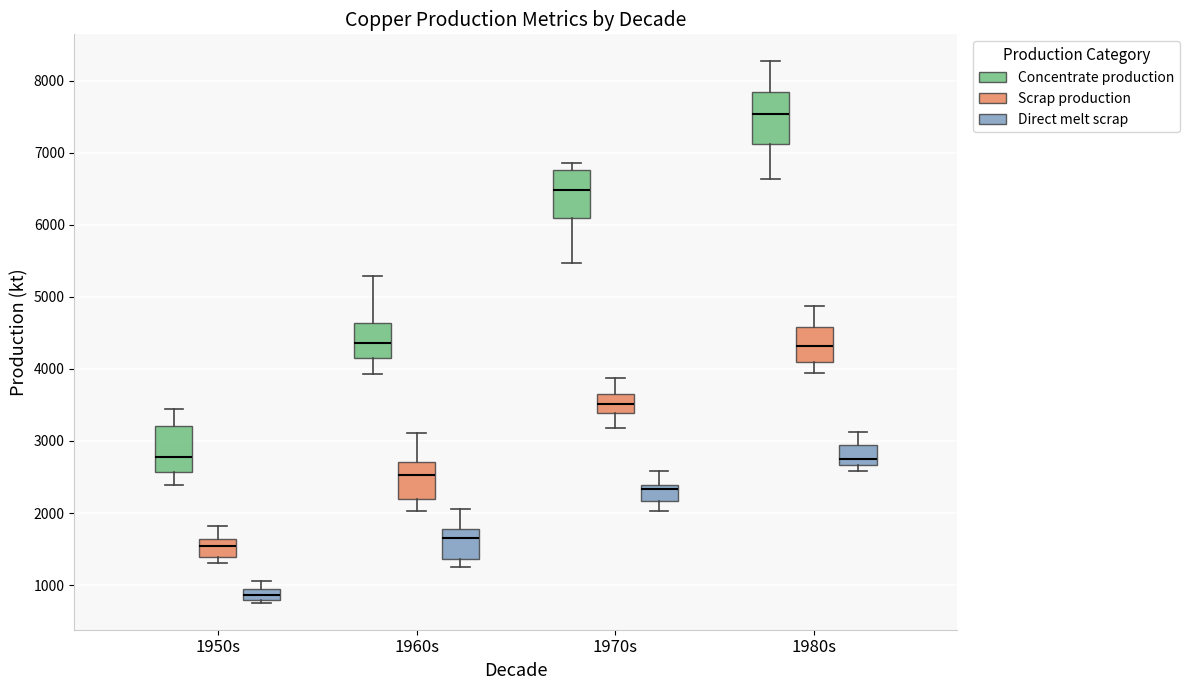

Reading left to right, read every box against the y-axis: the position of its median line, the range the box covers, and the ends of its whiskers. The values are not printed on the chart, so give them approximately, as read against the axis.

1950s (Concentrate production): median 2800, box 2600 to 3200, whiskers 2400 to 3400
1950s (Scrap production): median 1500, box 1400 to 1600, whiskers 1300 to 1800
1950s (Direct melt scrap): median 900 (inside the box), box 800 to 900, whiskers 800 (just below the box's lower edge) to 1100
1960s (Concentrate production): median 4400, box 4200 to 4600, whiskers 3900 to 5300
1960s (Scrap production): median 2500, box 2200 to 2700, whiskers 2000 to 3100
1960s (Direct melt scrap): median 1700, box 1400 to 1800, whiskers 1300 to 2000
1970s (Concentrate production): median 6500, box 6100 to 6800, whiskers 5500 to 6900
1970s (Scrap production): median 3500, box 3400 to 3700, whiskers 3200 to 3900
1970s (Direct melt scrap): median 2300, box 2200 to 2400, whiskers 2000 to 2600
1980s (Concentrate production): median 7500, box 7100 to 7800, whiskers 6600 to 8300
1980s (Scrap production): median 4300, box 4100 to 4600, whiskers 3900 to 4900
1980s (Direct melt scrap): median 2700 (just above the box's lower edge), box 2700 to 2900, whiskers 2600 to 3100